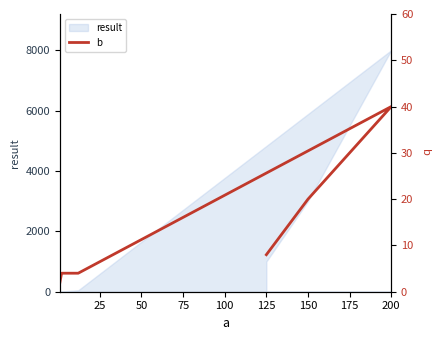

What is the maximum value shown in the chart?

40